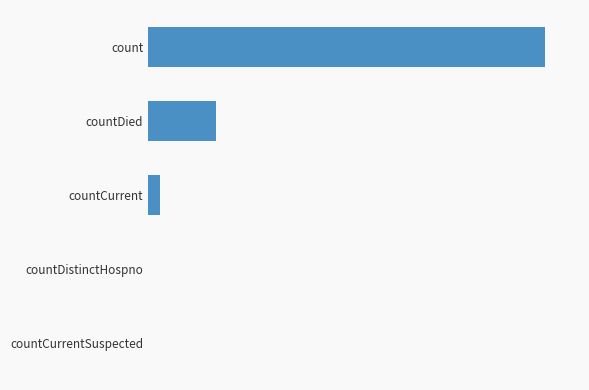

Does the chart contain any negative values?

No